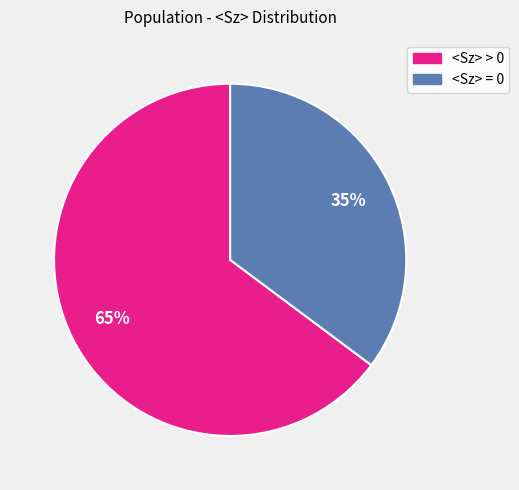

Is there any slice that represents more than half of the pie?

Yes